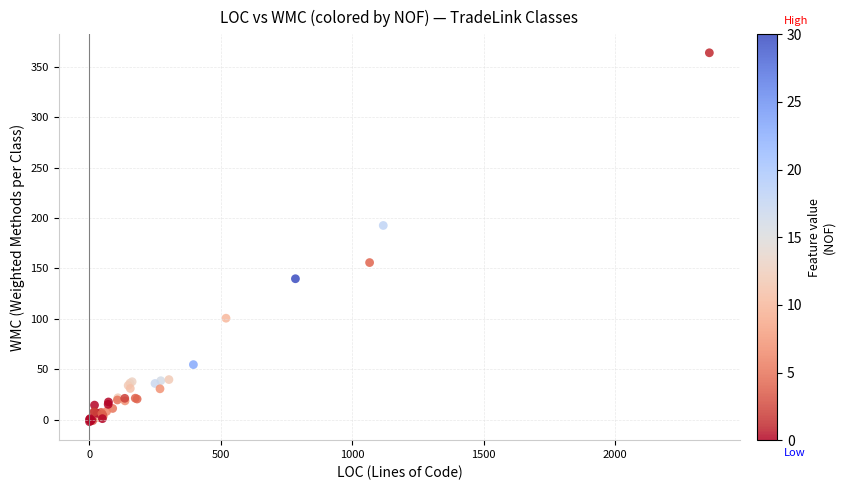

What Y value in the scatter plot is closest to 180?

192.6